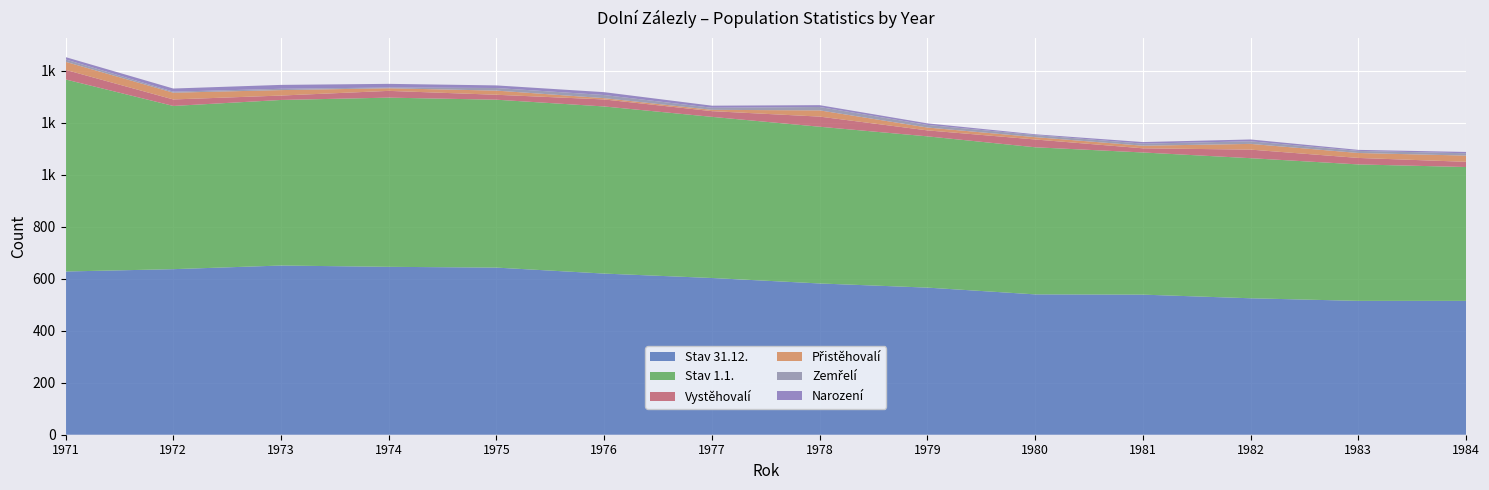

Reading left to right, extract all data points from this chart.

Zemřelí: 9	4	5	3	10	12	8	13	10	8	8	10	8	9
Přistěhovalí: 31	26	21	10	16	5	5	24	11	9	10	22	19	24
Vystěhovalí: 37	25	17	26	19	27	22	39	23	30	16	33	25	20
Narození: 9	12	15	14	10	11	8	7	6	3	6	7	4	5
Stav 1.1.: 739	628	637	651	646	643	620	603	582	566	547	539	525	515
Stav 31.12.: 628	637	651	646	643	620	603	582	566	540	539	525	515	515